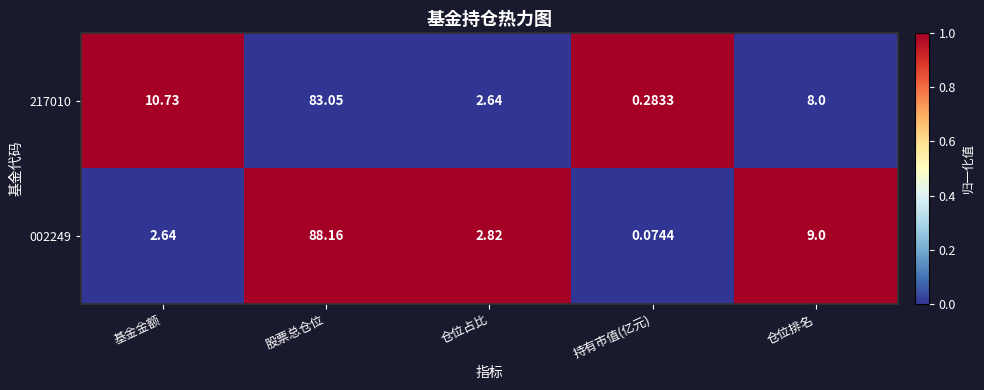

At which category is the sum across all series the highest?

股票总仓位